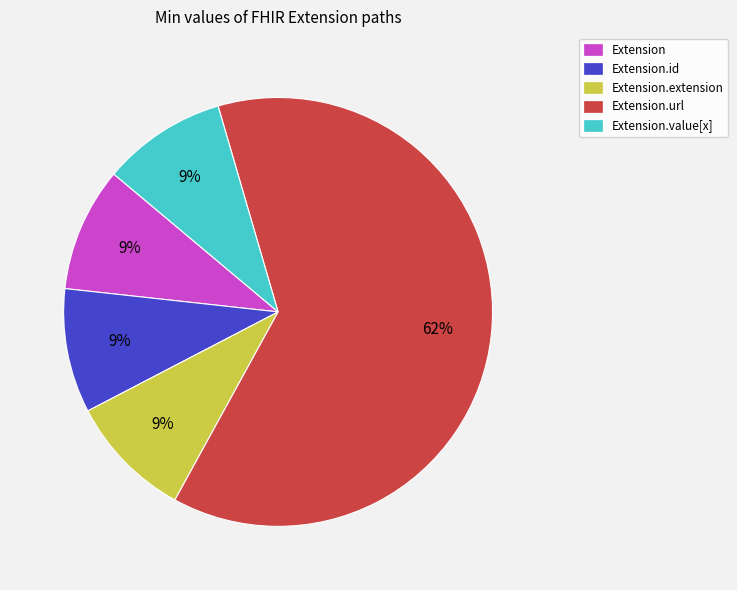

To the nearest percent, what is the average slice percentage?

20%